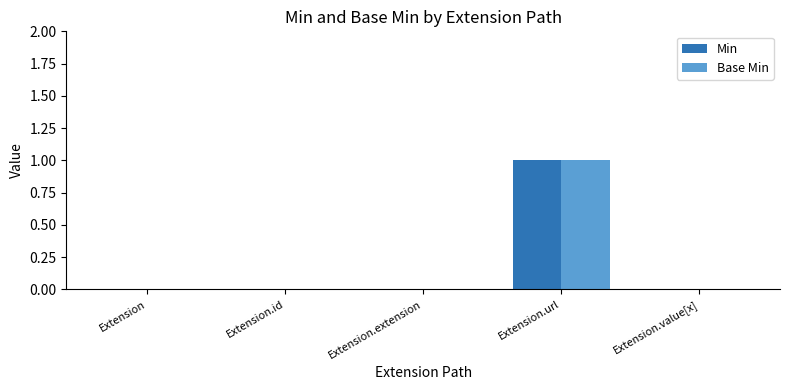

How many data points does each series have?

5